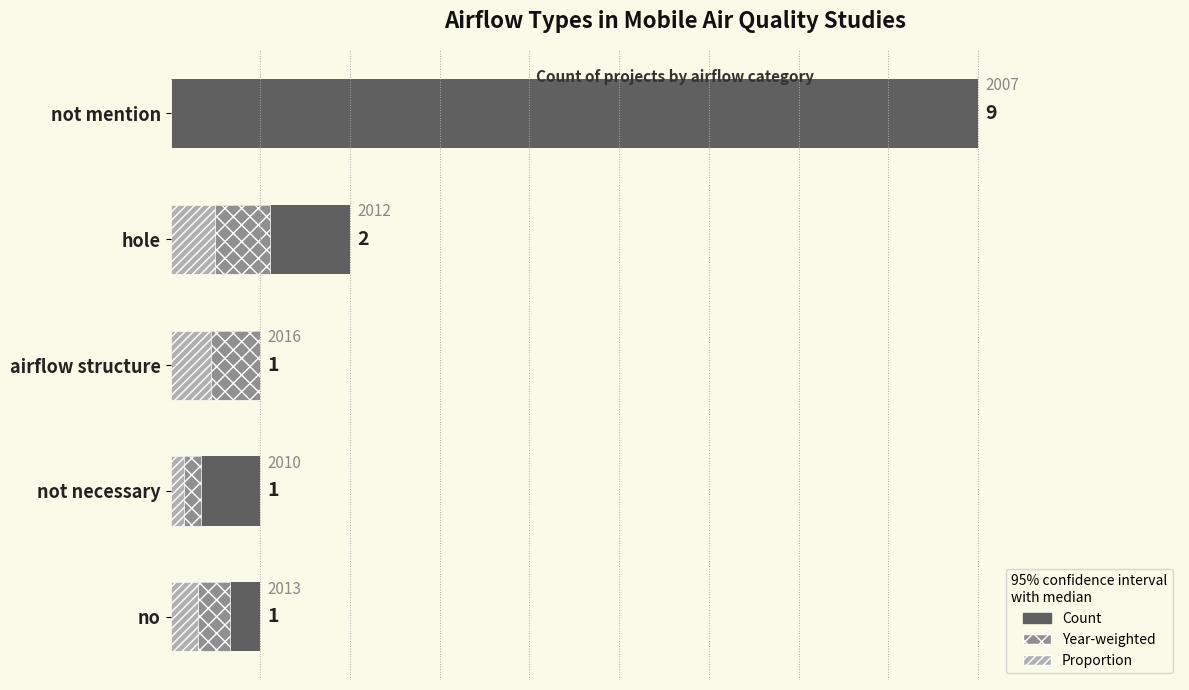

Which series has the largest total across all categories?

Count